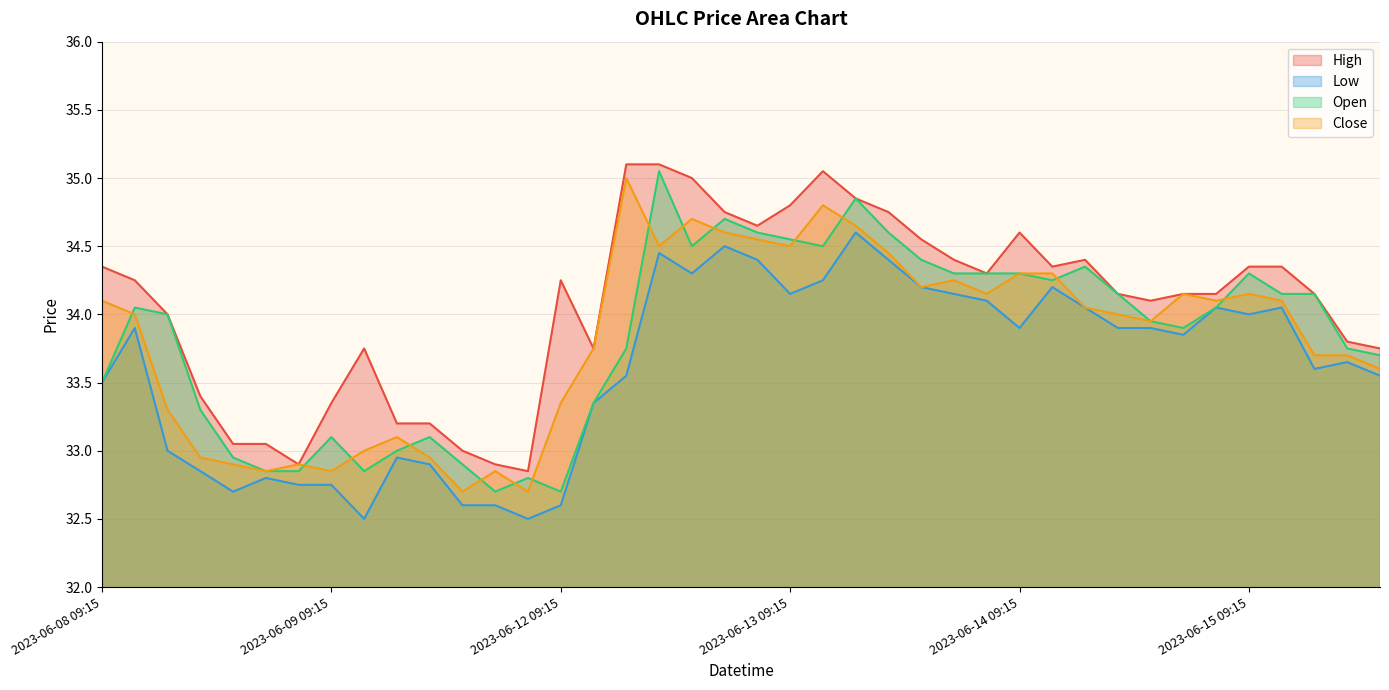

Which series has the widest spread of values?

Open